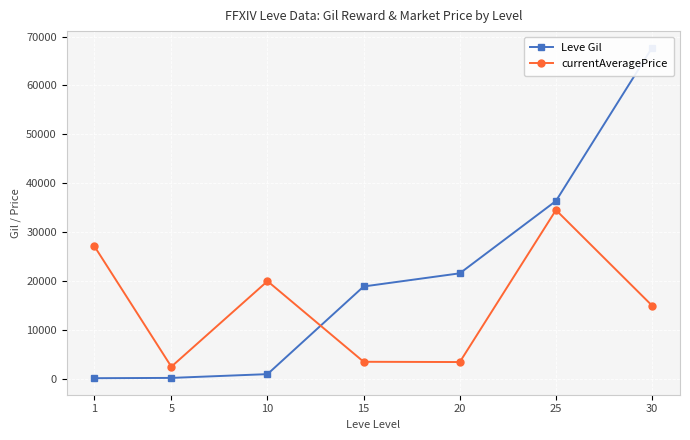

At which category does the chart reach its peak across all series?

30